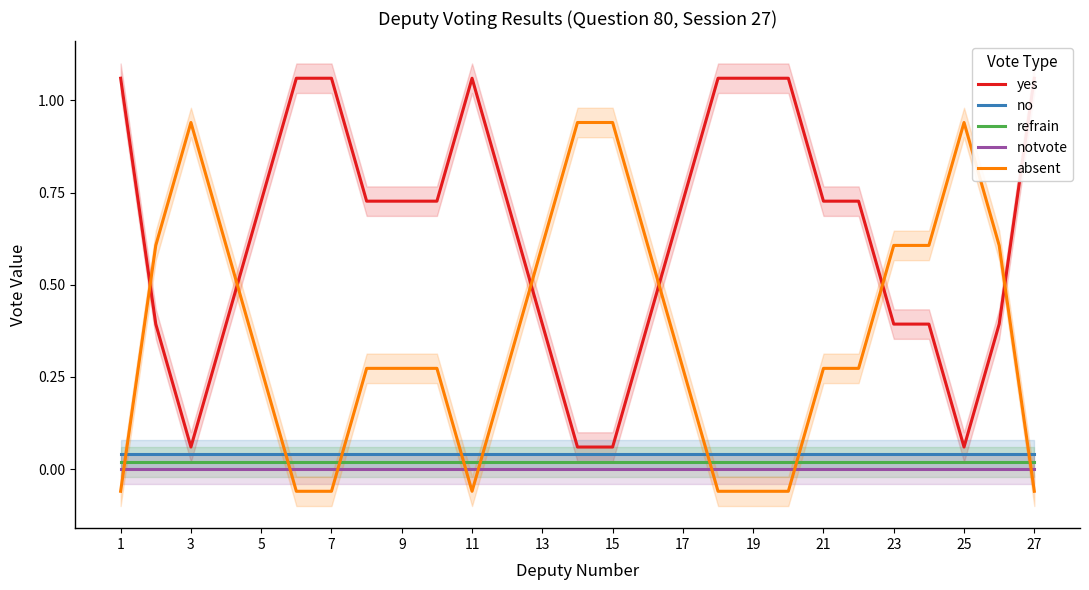

True or false: absent and no intersect in this chart.

True